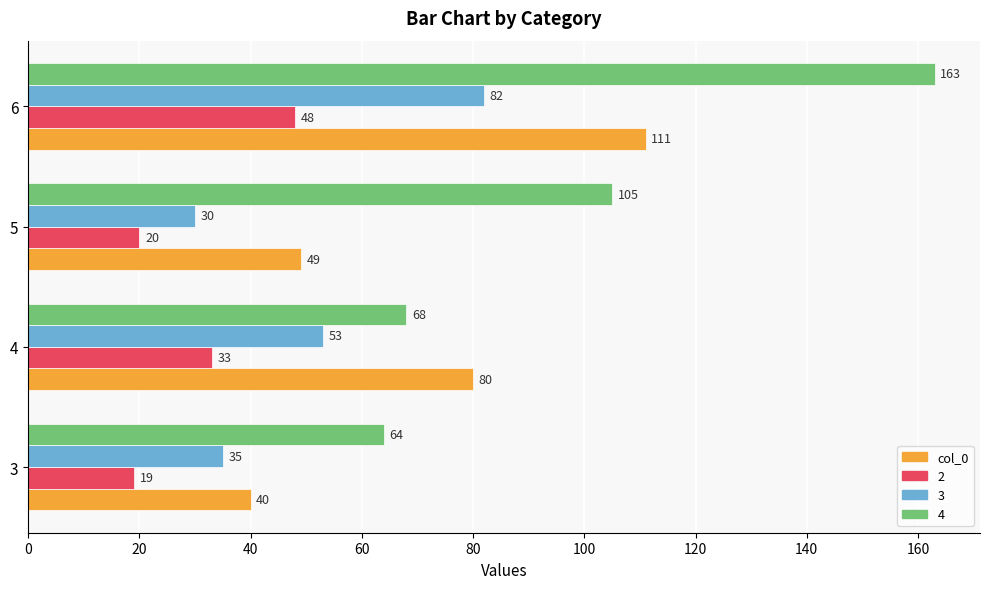

What is the spread (max minus min) of values at 4?

47